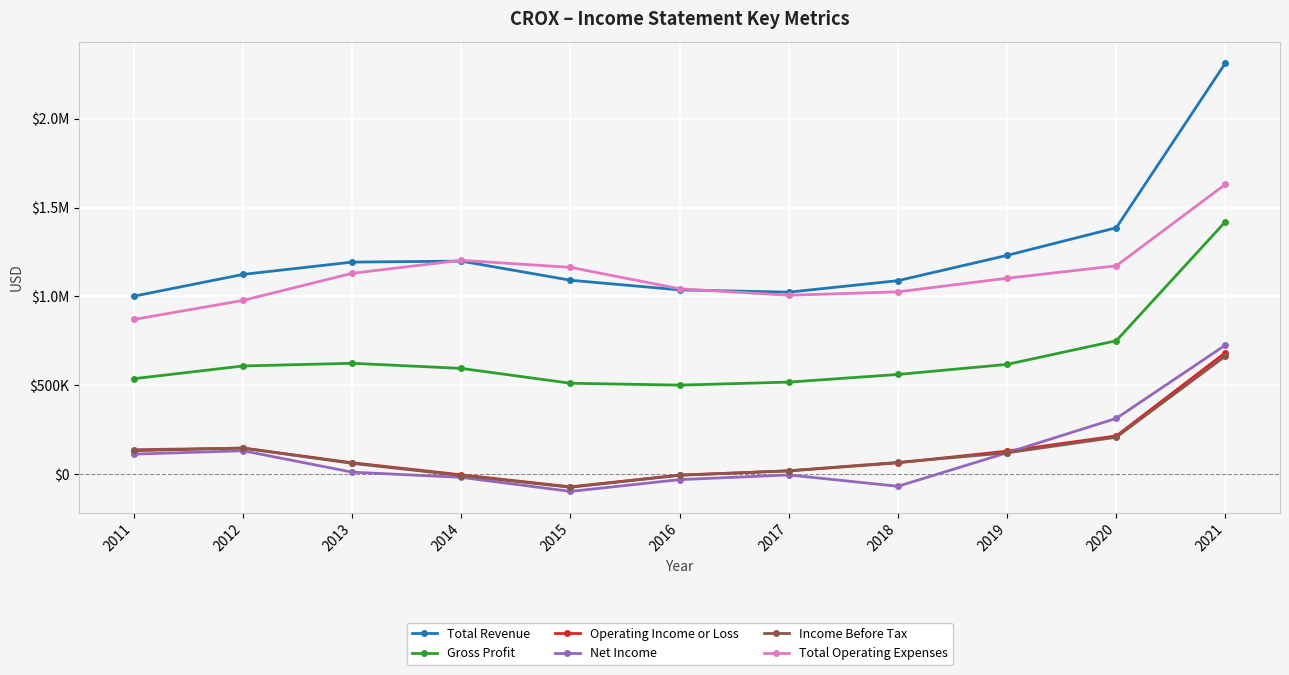

What are all the series names shown in the legend?

Total Revenue, Gross Profit, Operating Income or Loss, Net Income, Income Before Tax, Total Operating Expenses